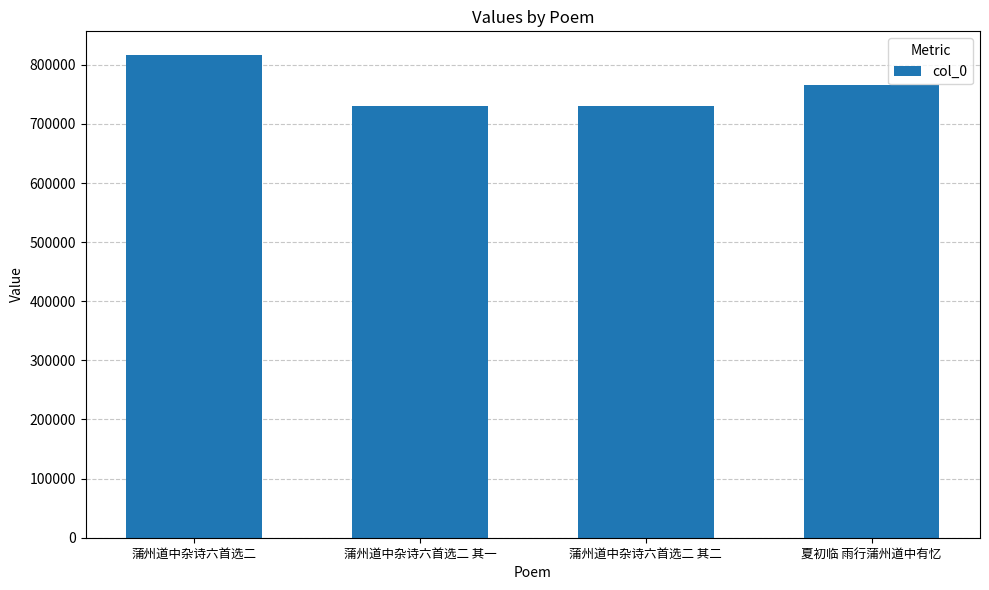

What is the difference between the second highest and second lowest values?

35484